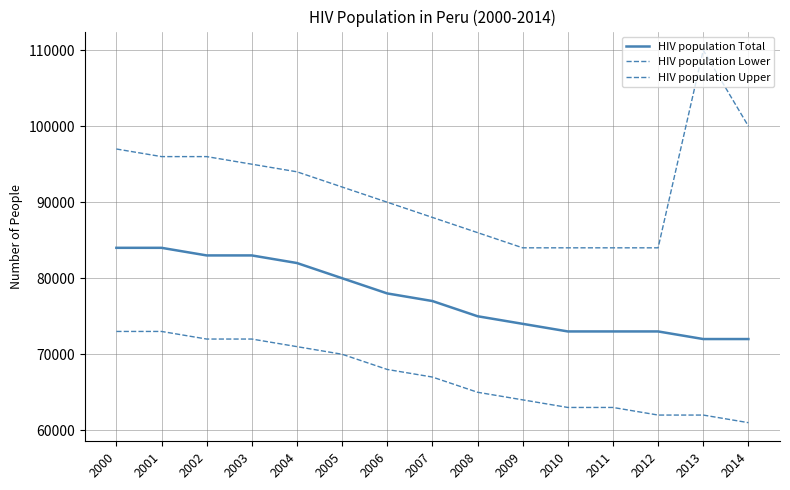

Is the value of HIV population Lower at 2011 greater than the value of HIV population Upper at 2006?

No